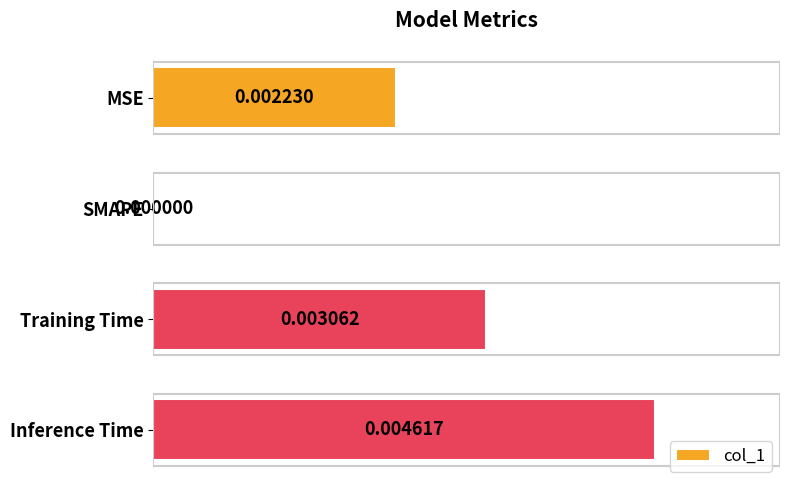

Which category has the highest value across all series?

Inference Time